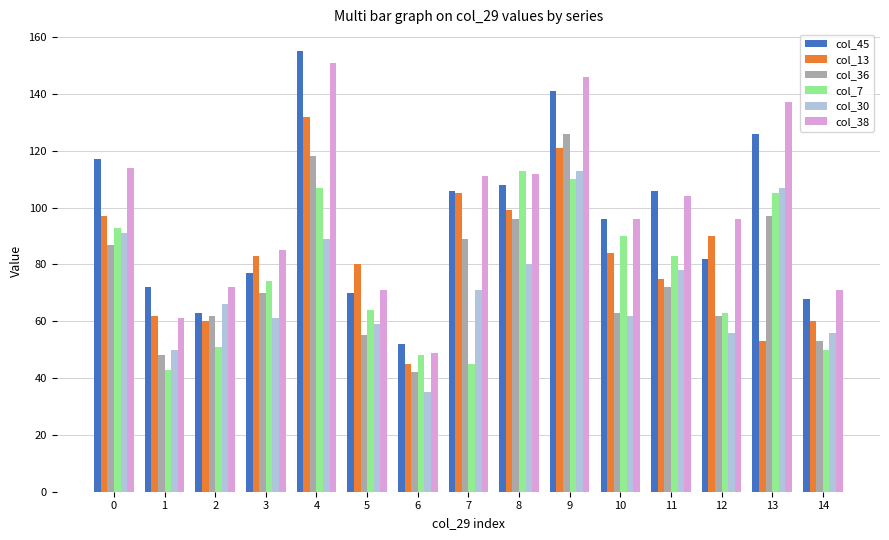

Reading left to right, list all the values displayed in this chart.

col_45: 0=117	1=72	2=63	3=77	4=155	5=70	6=52	7=106	8=108	9=141	10=96	11=106	12=82	13=126	14=68
col_13: 0=97	1=62	2=60	3=83	4=132	5=80	6=45	7=105	8=99	9=121	10=84	11=75	12=90	13=53	14=60
col_36: 0=87	1=48	2=62	3=70	4=118	5=55	6=42	7=89	8=96	9=126	10=63	11=72	12=62	13=97	14=53
col_7: 0=93	1=43	2=51	3=74	4=107	5=64	6=48	7=45	8=113	9=110	10=90	11=83	12=63	13=105	14=50
col_30: 0=91	1=50	2=66	3=61	4=89	5=59	6=35	7=71	8=80	9=113	10=62	11=78	12=56	13=107	14=56
col_38: 0=114	1=61	2=72	3=85	4=151	5=71	6=49	7=111	8=112	9=146	10=96	11=104	12=96	13=137	14=71